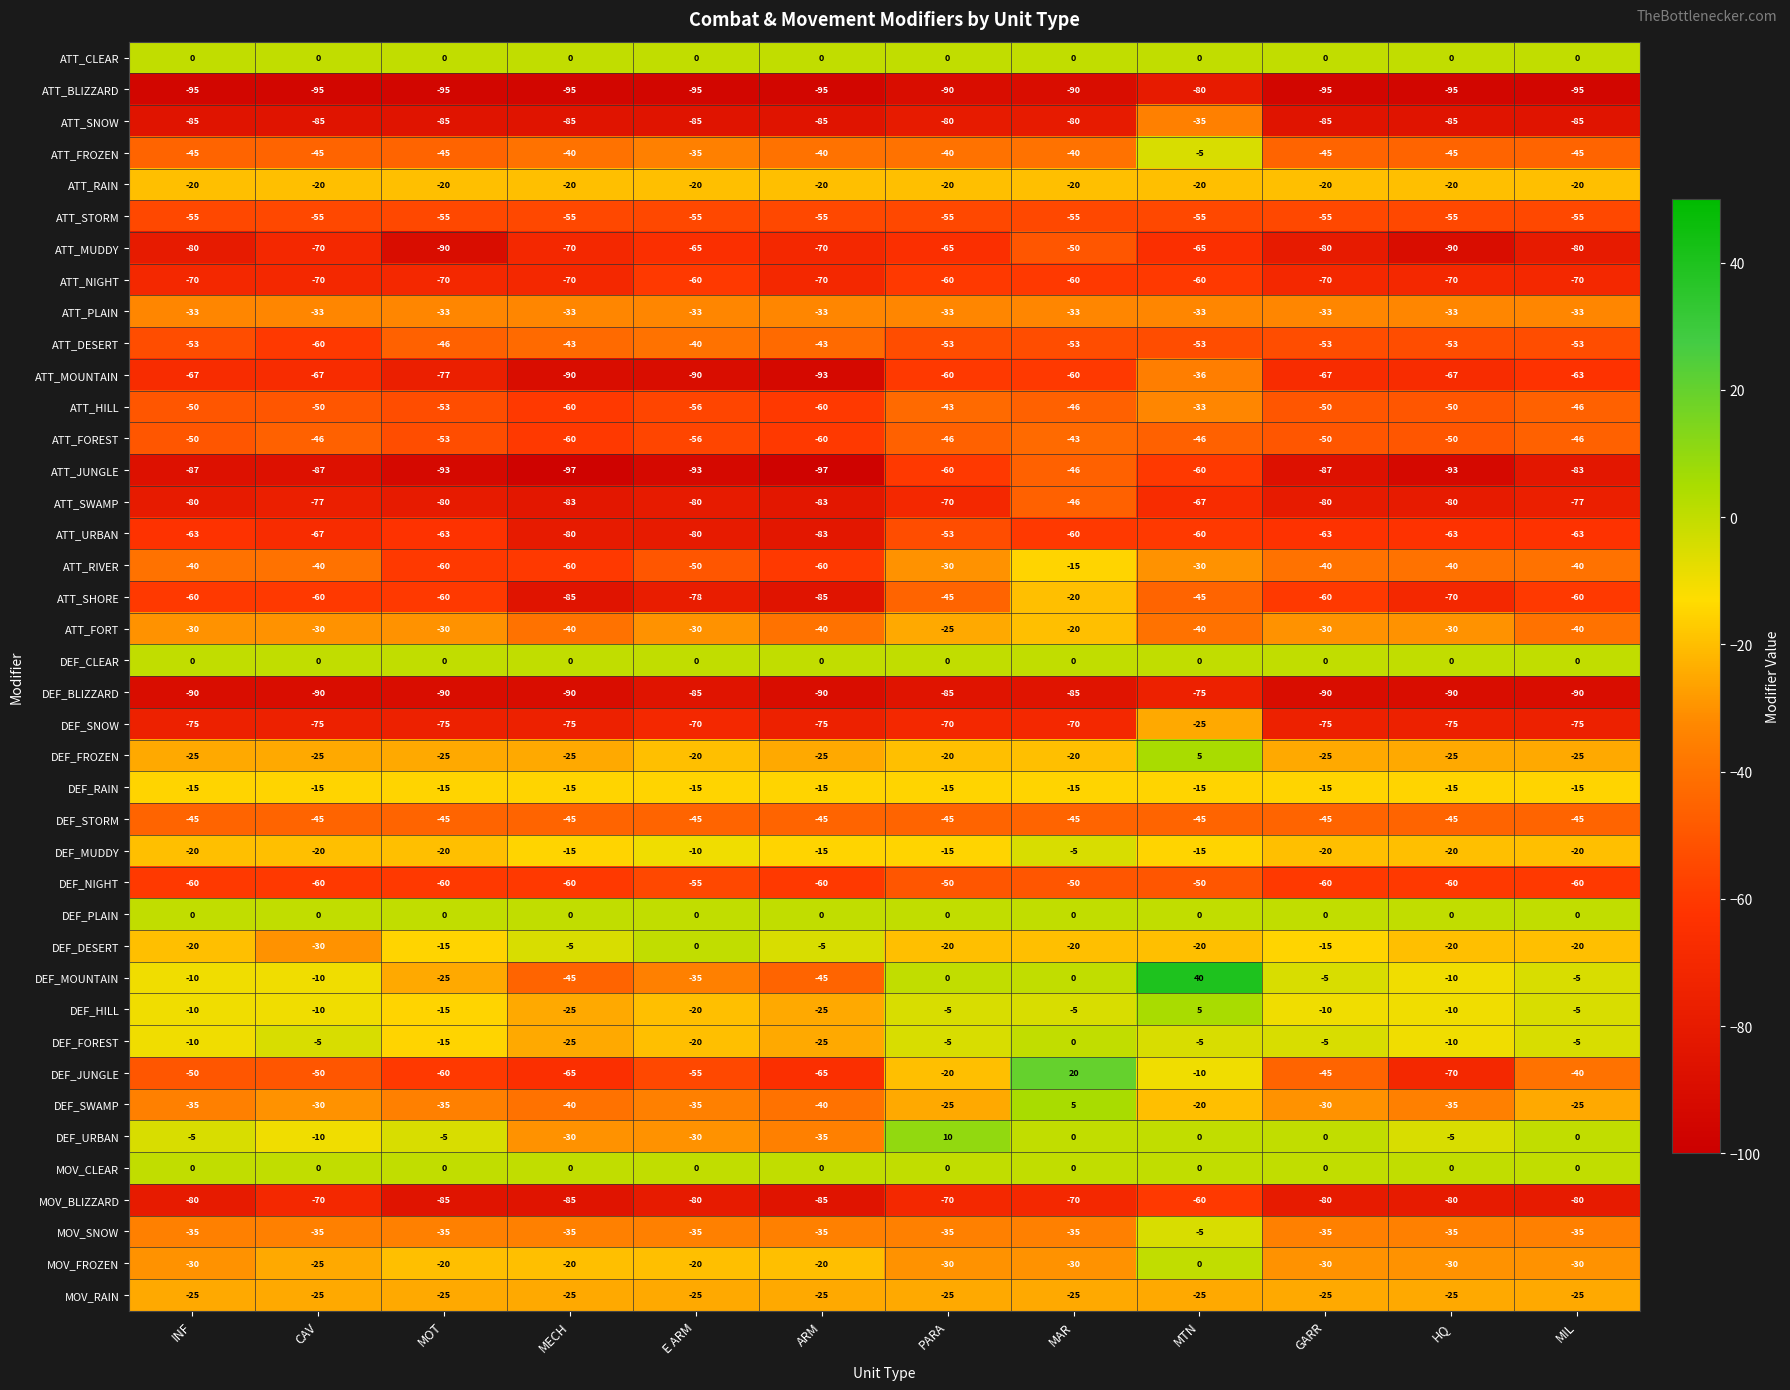

What is the difference between the highest and lowest values at MIL?

95